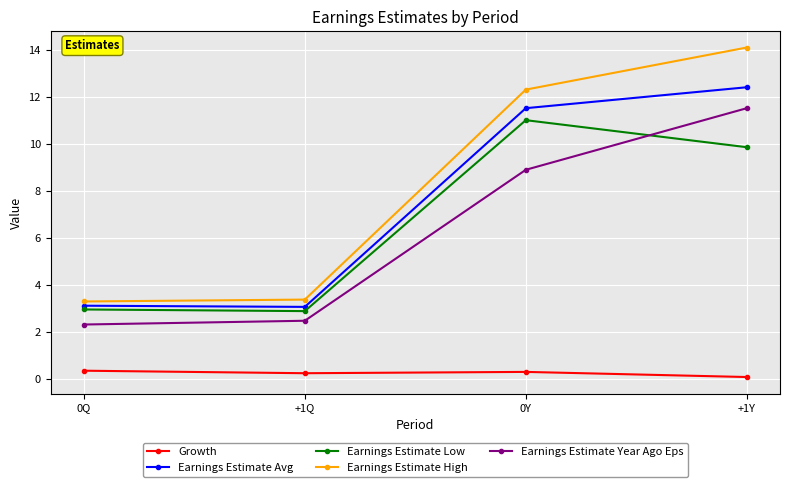

Is the value of Earnings Estimate High at 0Y greater than the value of Earnings Estimate Year Ago Eps at +1Y?

Yes